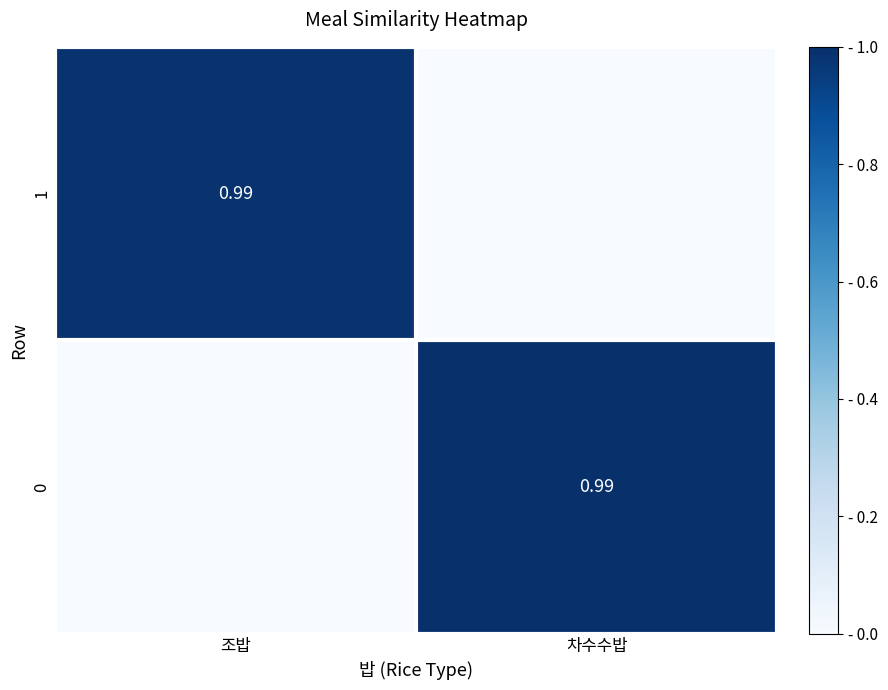

At how many categories does at least one series exceed 0?

2